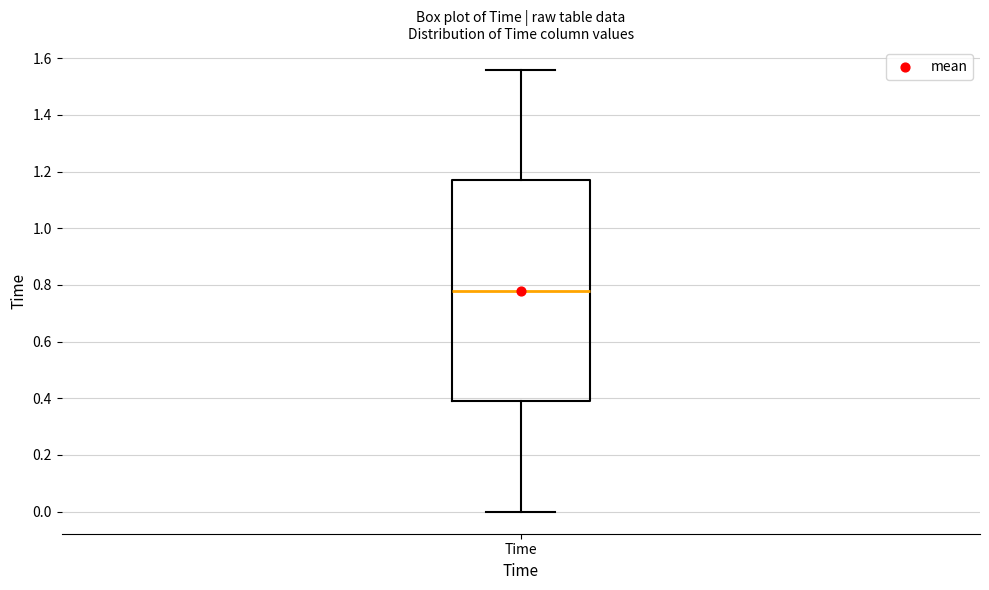

Read this box plot against the y-axis: the position of the median line, the range covered by the box, and the ends of both whiskers. The values are not printed on the chart, so give them approximately, as read against the axis.

median 0.78, box 0.40 to 1.18, whiskers 0.00 to 1.56